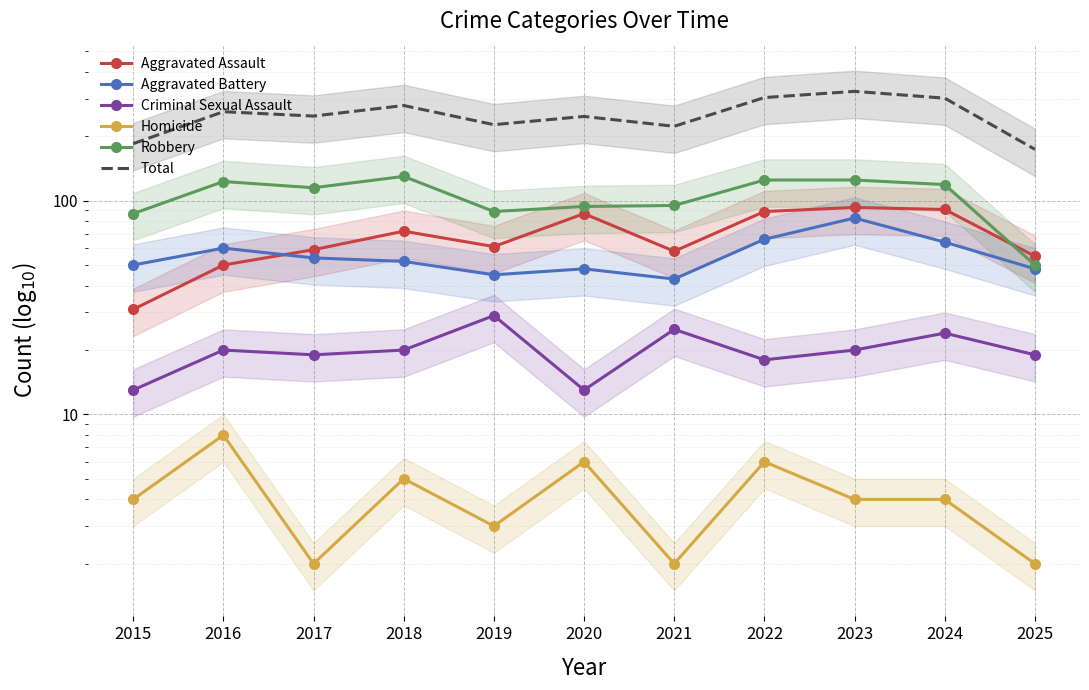

True or false: Homicide and Criminal Sexual Assault intersect in this chart.

False